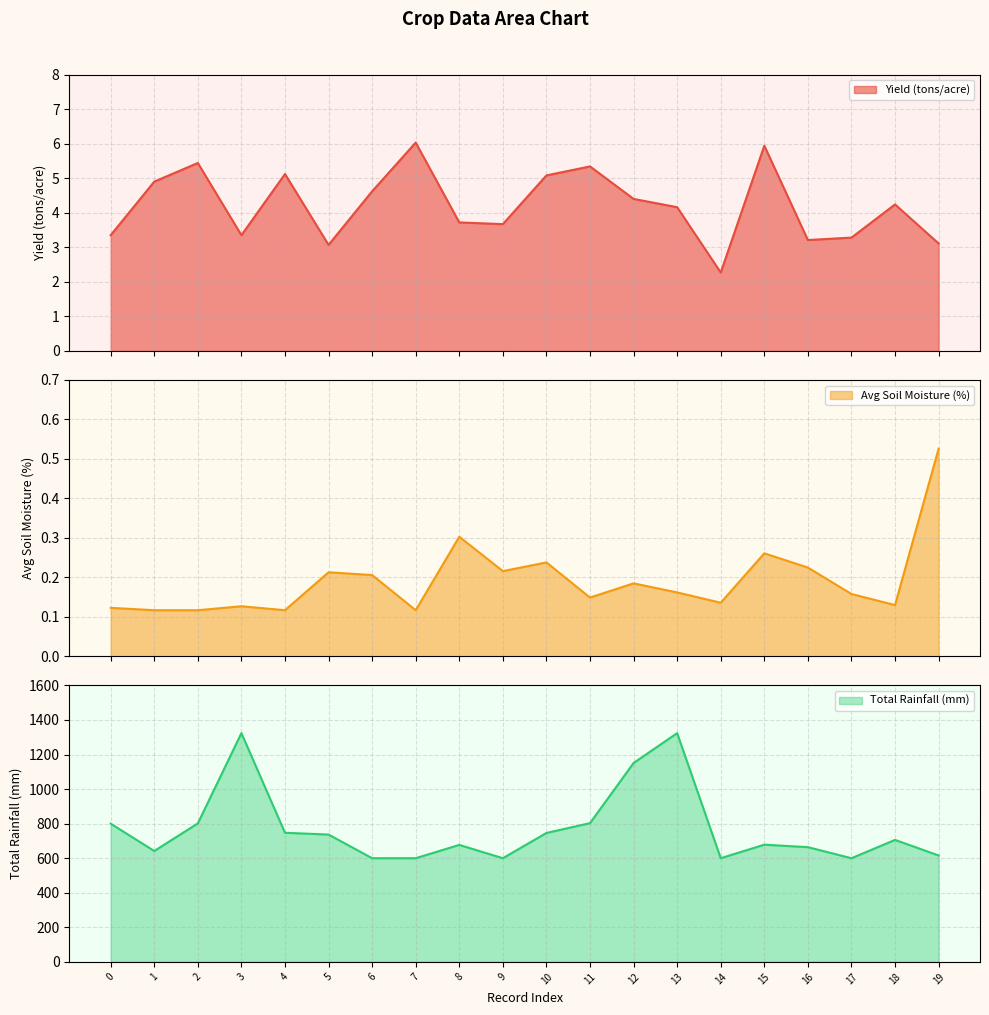

True or false: Avg Soil Moisture (%) has more than 2 points higher than both neighbors.

True